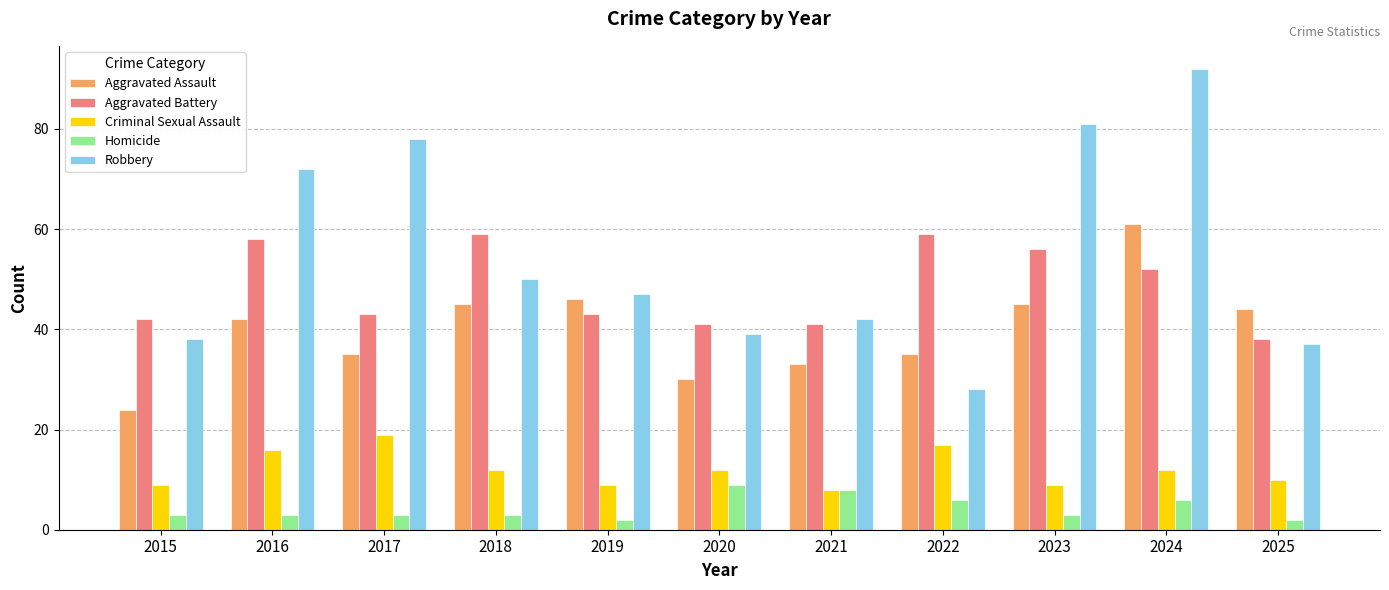

Where is Aggravated Battery nearest to the value 48?

2024